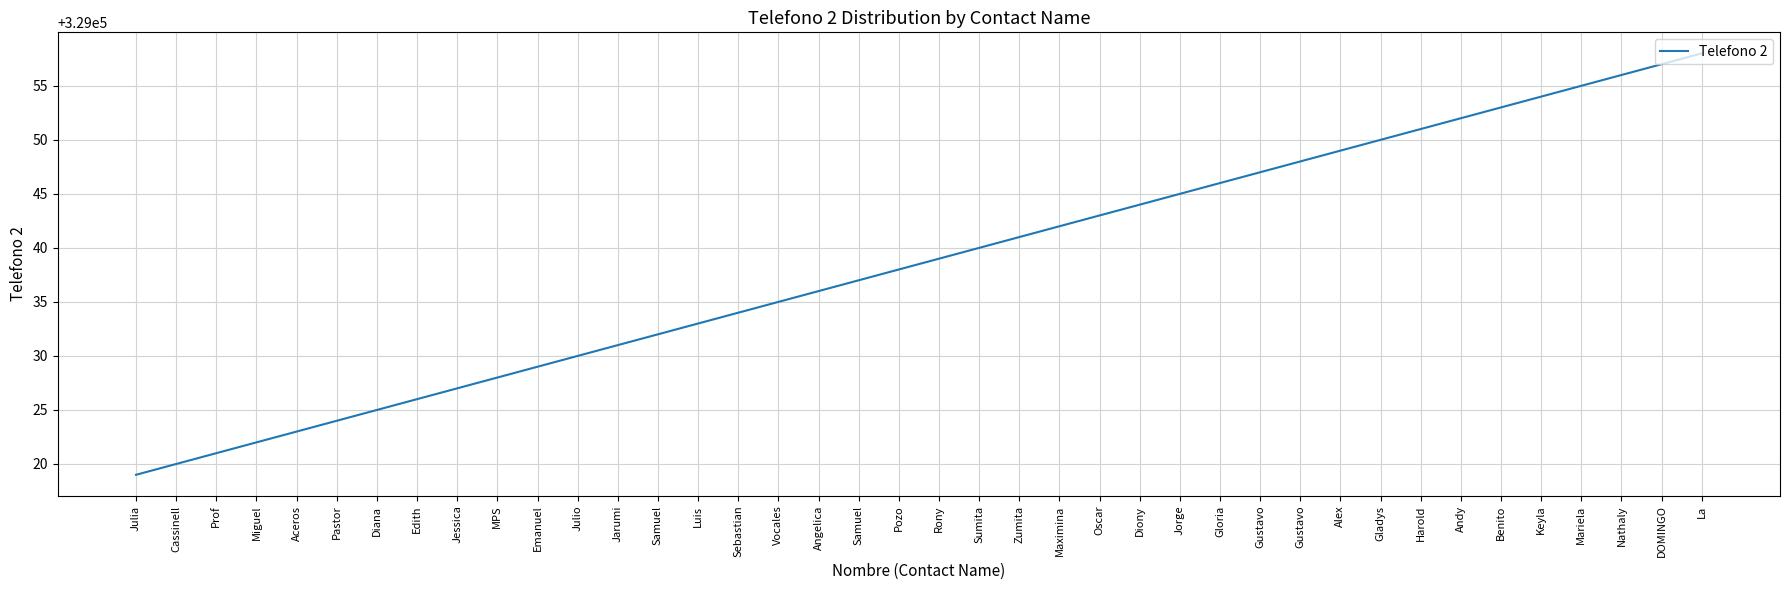

Which has a higher value, Keyla or Luis?

Keyla